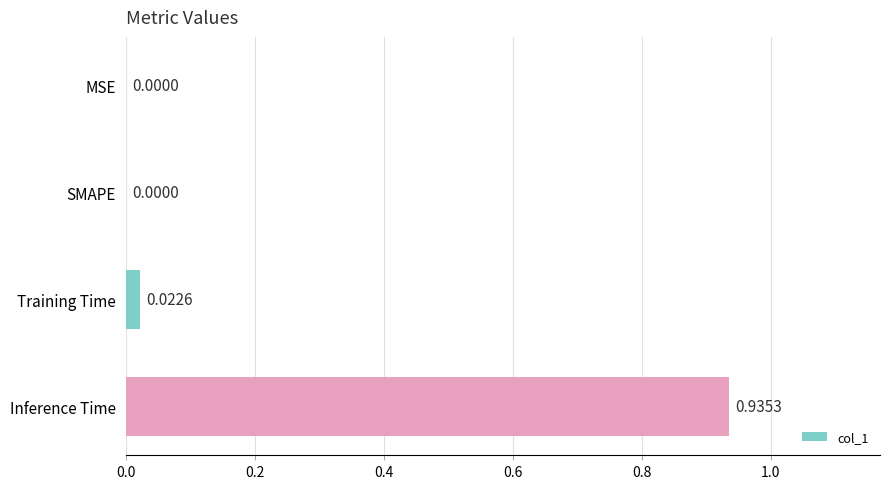

Which label corresponds to the largest value in the chart?

Inference Time